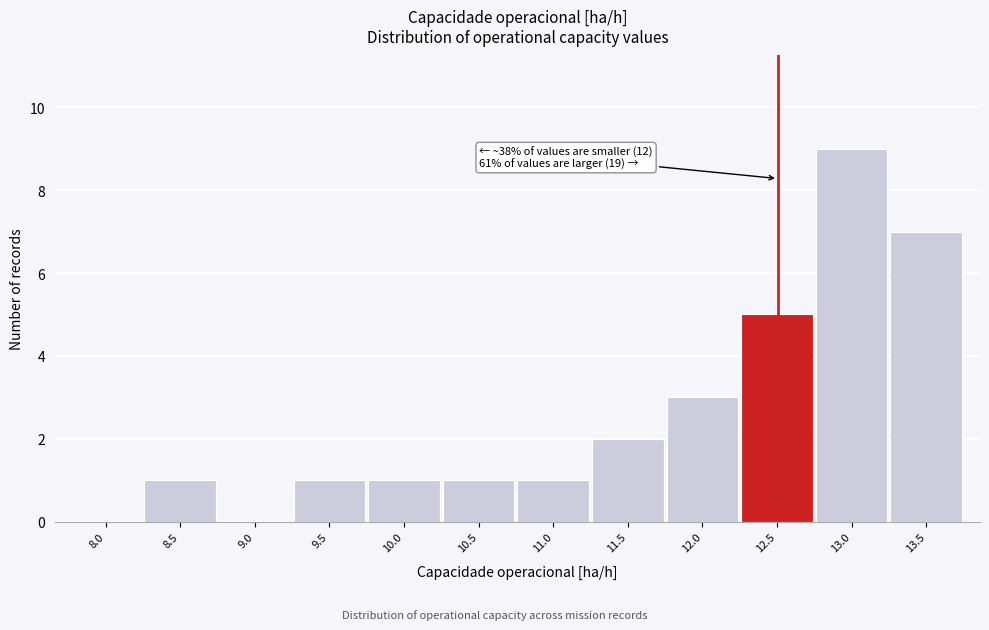

Reading left to right, what are all the values shown in this chart?

8.0=0	8.5=1	9.0=0	9.5=1	10.0=1	10.5=1	11.0=1	11.5=2	12.0=3	12.5=5	13.0=9	13.5=7